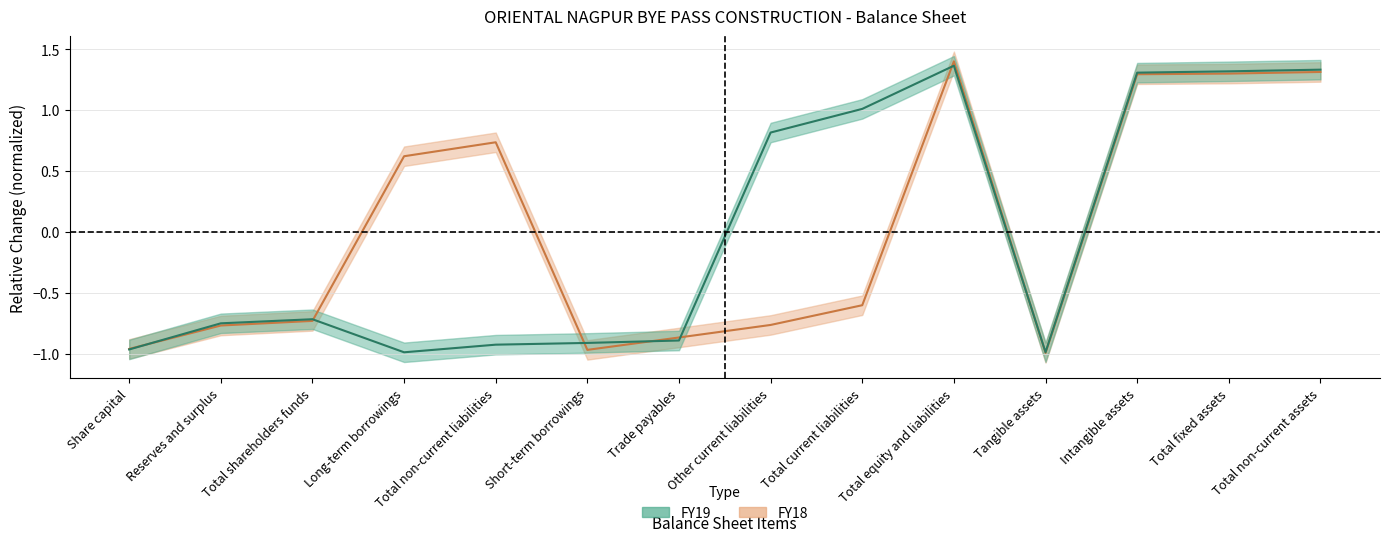

Reading left to right, what are all the values shown in this chart?

FY19: -1.0	-0.8	-0.7	-1.0	-0.9	-0.9	-0.9	0.8	1.0	1.4	-1.0	1.3	1.3	1.3
FY18: -1.0	-0.8	-0.7	0.6	0.7	-1.0	-0.9	-0.8	-0.6	1.4	-1.0	1.3	1.3	1.3